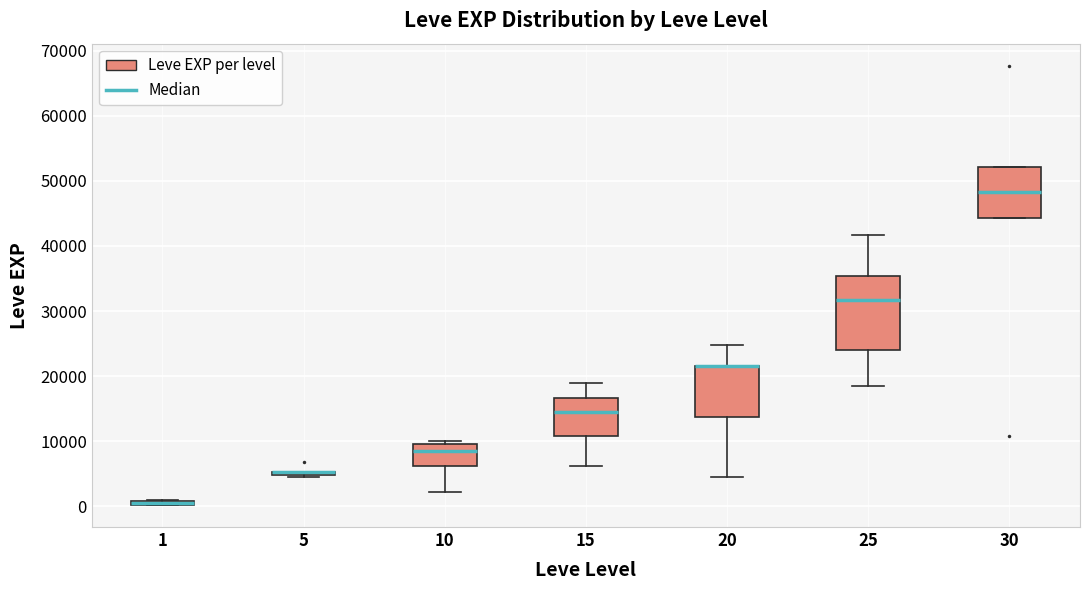

Where is the upper edge of the box at x = 10 on the y-axis? The values are not printed on the chart, so give them approximately, as read against the axis.

10000